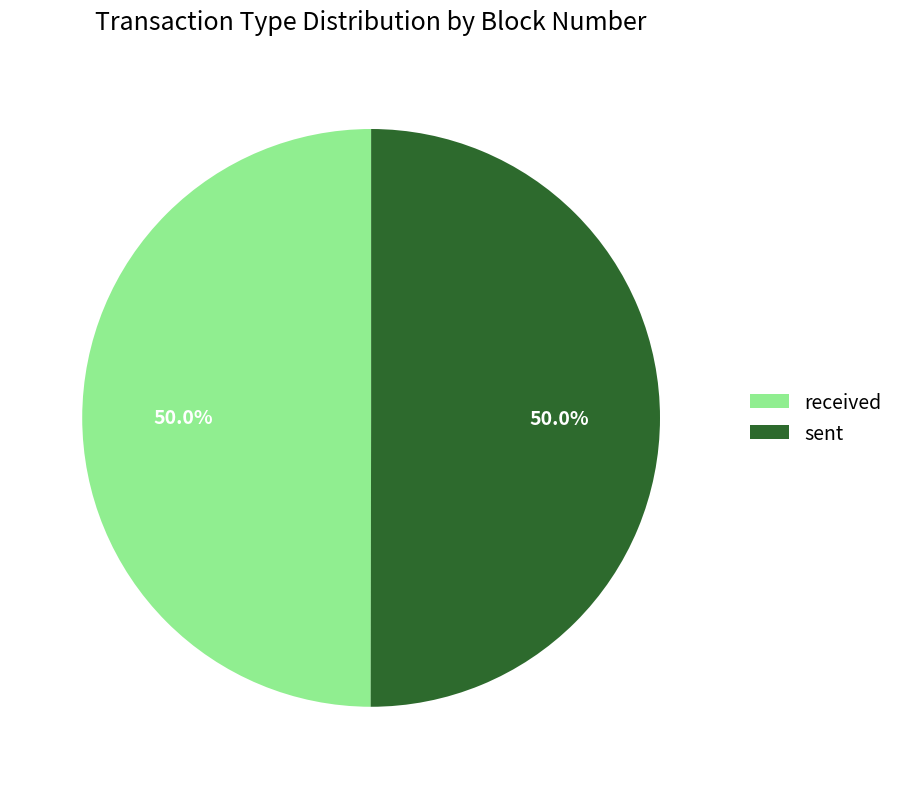

What percentage is the received slice, to the nearest percent?

50%